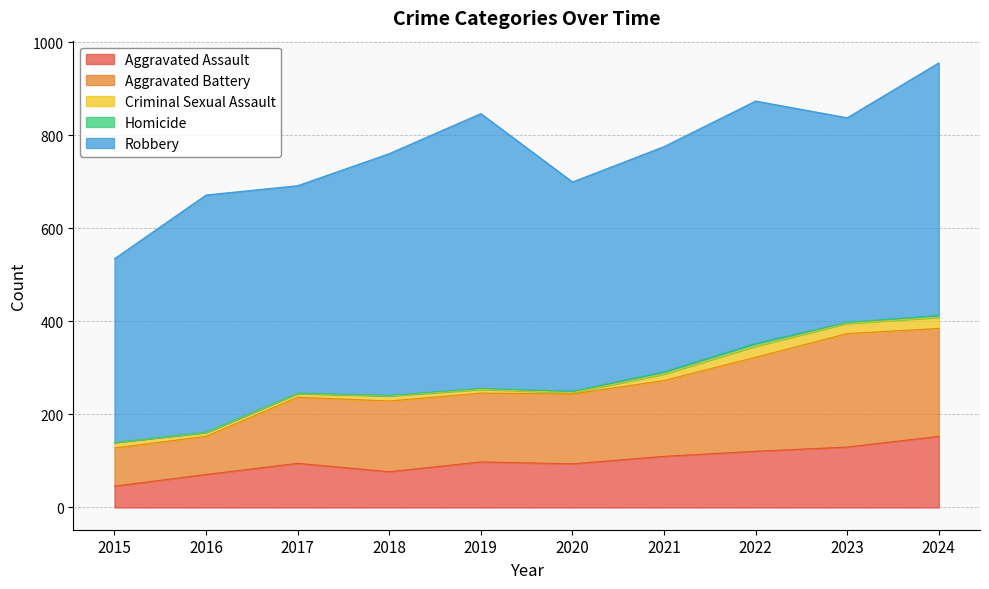

Reading left to right, what are all the values shown in this chart?

Aggravated Assault: 2015=46	2016=71	2017=95	2018=77	2019=98	2020=94	2021=110	2022=121	2023=130	2024=153
Aggravated Battery: 2015=82	2016=82	2017=142	2018=152	2019=148	2020=150	2021=163	2022=202	2023=244	2024=232
Criminal Sexual Assault: 2015=12	2016=8	2017=8	2018=11	2019=8	2020=3	2021=14	2022=24	2023=22	2024=24
Homicide: 2015=0	2016=1	2017=1	2018=1	2019=2	2020=3	2021=5	2022=6	2023=2	2024=4
Robbery: 2015=395	2016=510	2017=446	2018=520	2019=591	2020=450	2021=484	2022=521	2023=440	2024=543